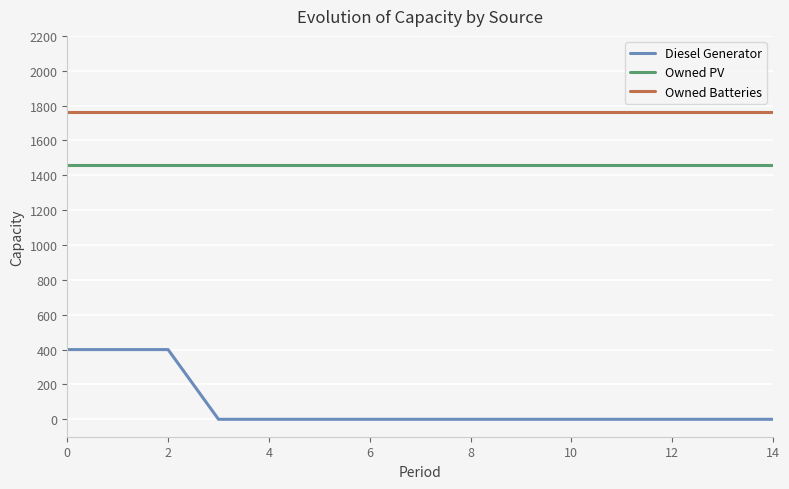

Which series has the widest spread of values?

Diesel Generator